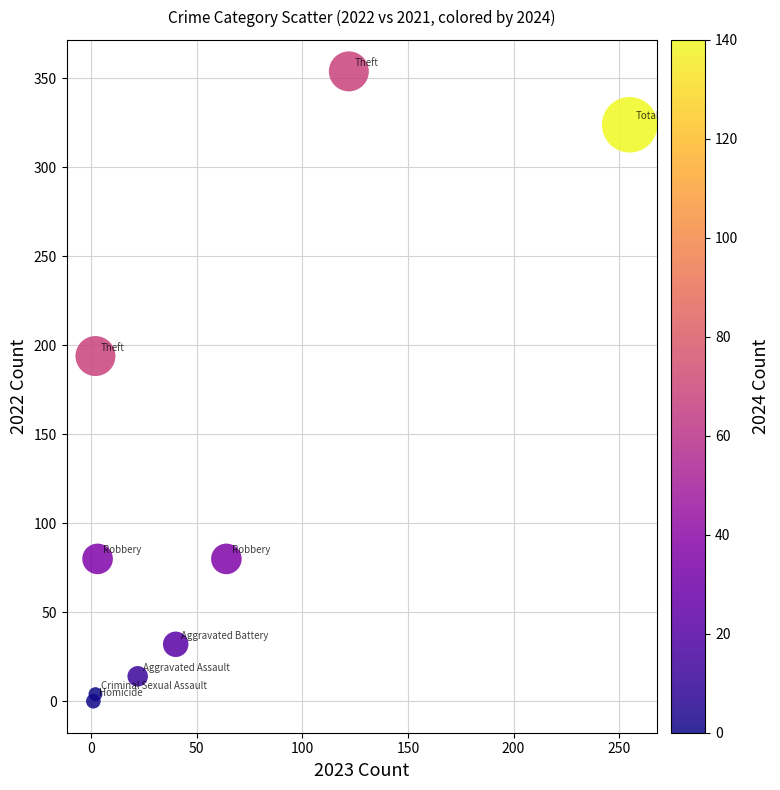

What is the range of X values (max minus min)?

254